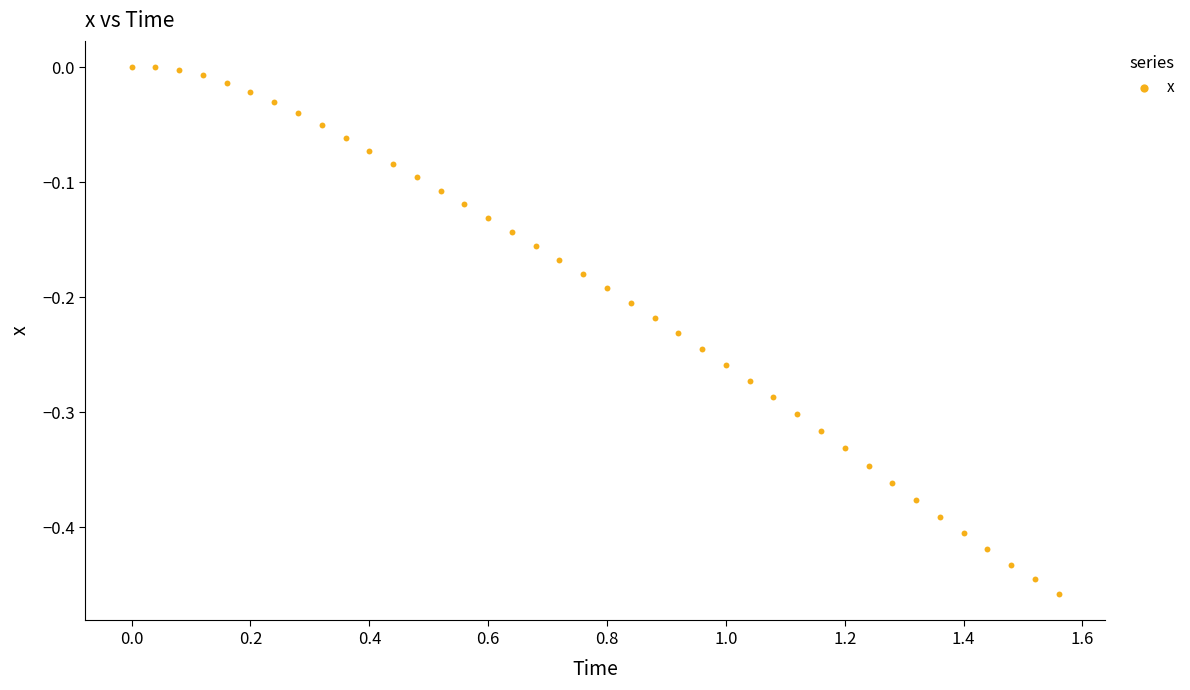

What is the range of Y values (max minus min)?

0.5